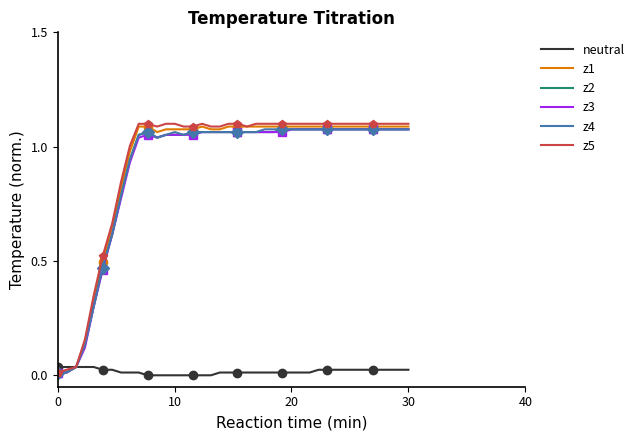

What are all the series names shown in the legend?

neutral, z1, z2, z3, z4, z5